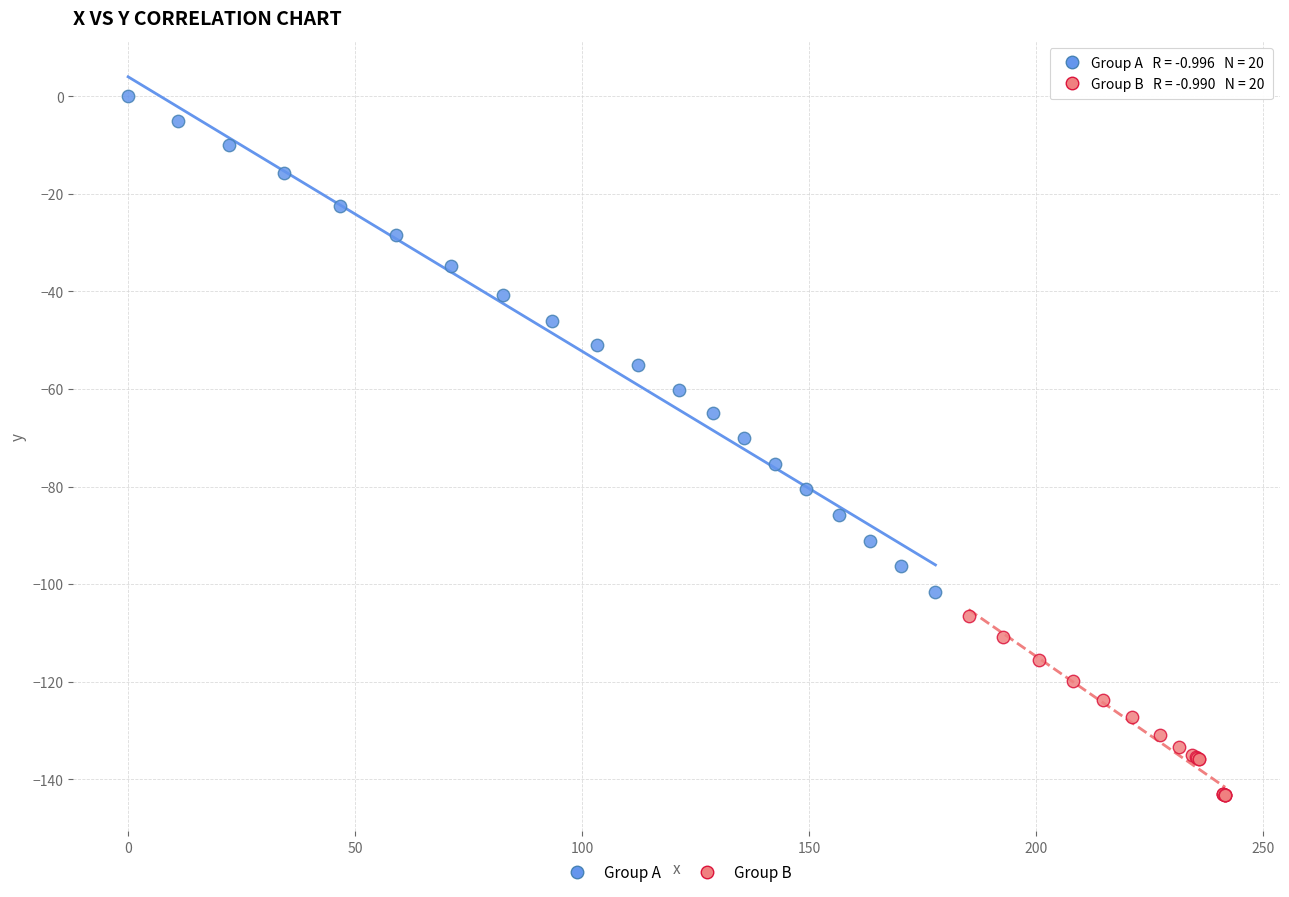

Which series has the largest Y range (max minus min)?

Group A